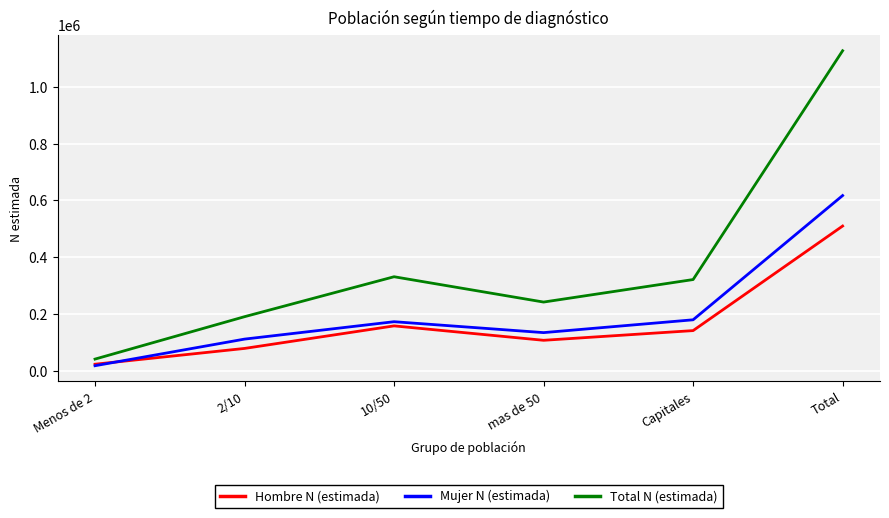

What are all the series names shown in the legend?

Hombre N (estimada), Mujer N (estimada), Total N (estimada)